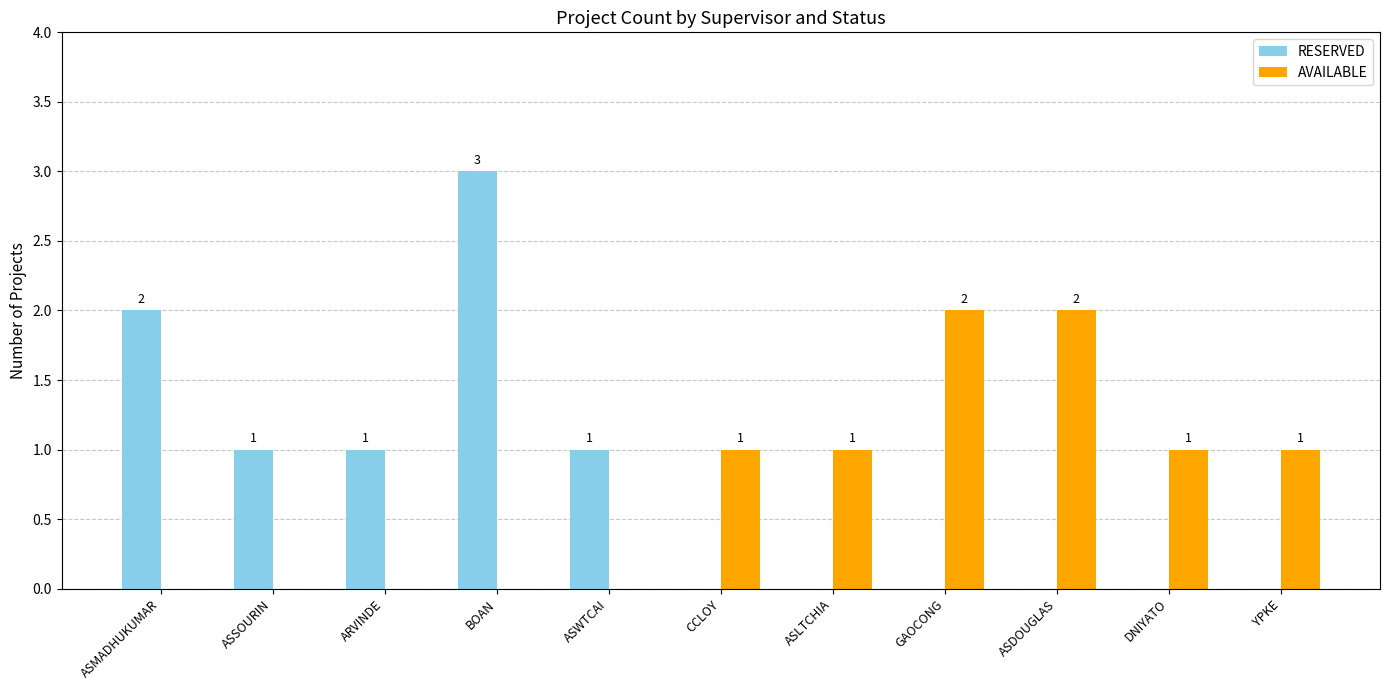

Reading left to right, list all the values displayed in this chart.

RESERVED: ASMADHUKUMAR=2	ASSOURIN=1	ARVINDE=1	BOAN=3	ASWTCAI=1	CCLOY=0	ASLTCHIA=0	GAOCONG=0	ASDOUGLAS=0	DNIYATO=0	YPKE=0
AVAILABLE: ASMADHUKUMAR=0	ASSOURIN=0	ARVINDE=0	BOAN=0	ASWTCAI=0	CCLOY=1	ASLTCHIA=1	GAOCONG=2	ASDOUGLAS=2	DNIYATO=1	YPKE=1